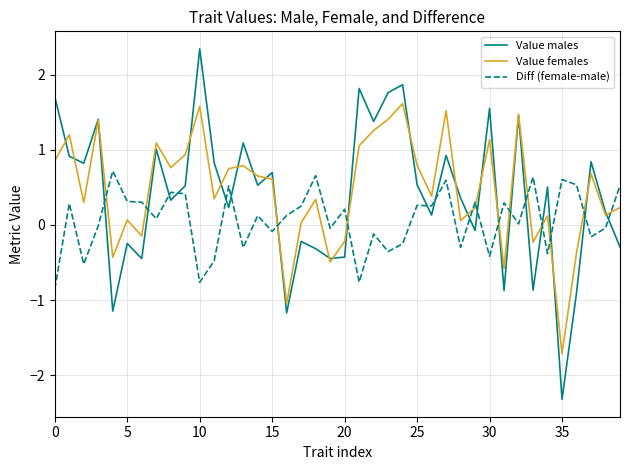

True or false: Value males and Diff (female-male) cross at least once.

True